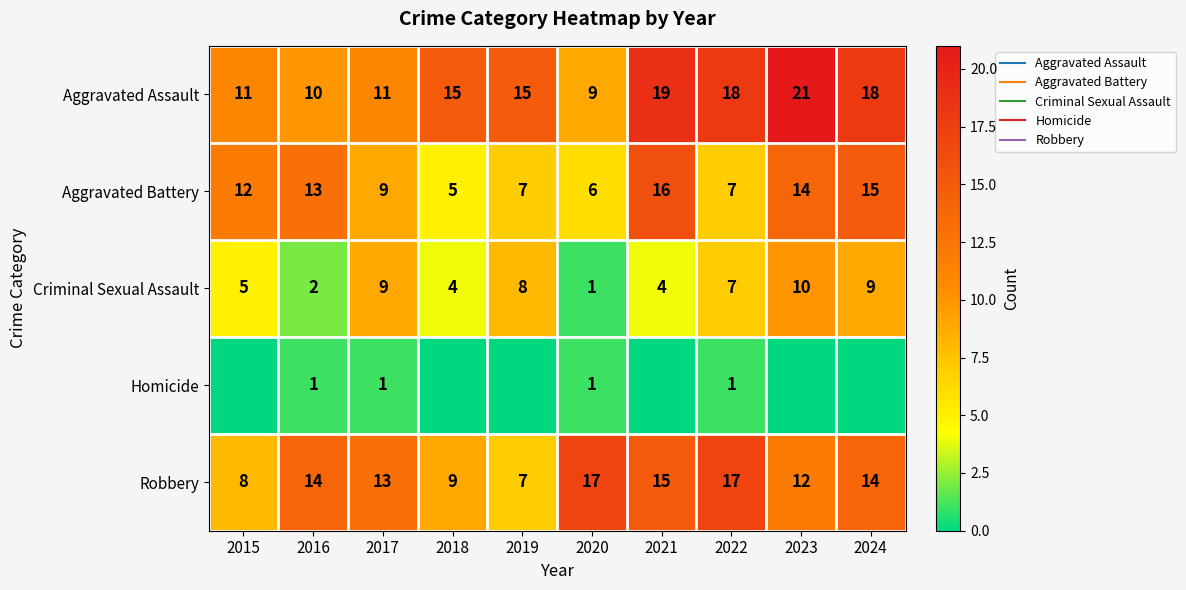

How many categories are shown in the chart?

10